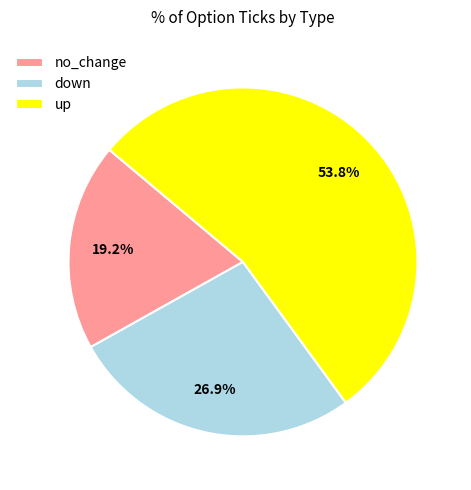

Does up represent more than half of the total?

Yes